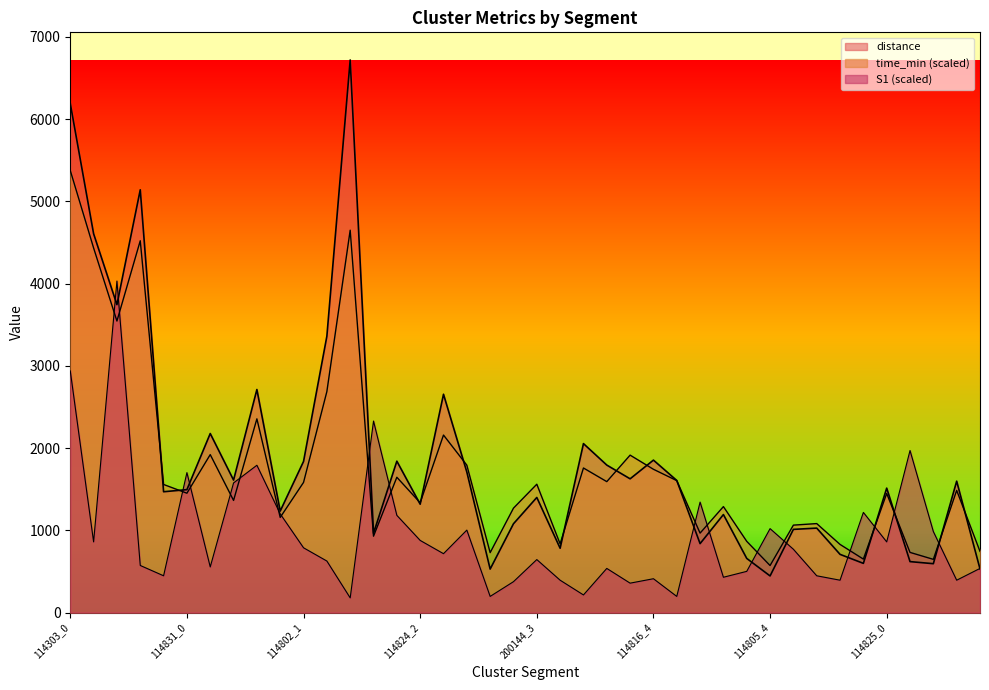

What position from the right is 114805_4?

10